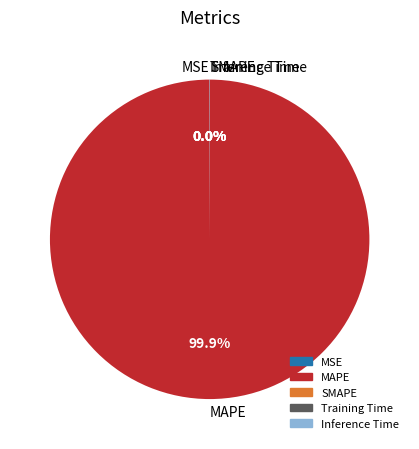

Which category has the biggest portion of the pie?

MAPE